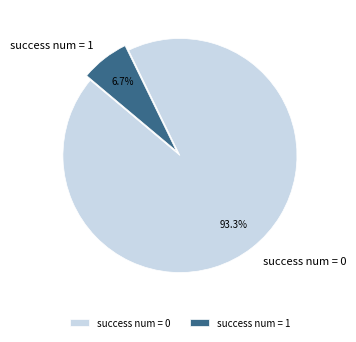

Rank the categories by value from lowest to highest.

success num = 1, success num = 0